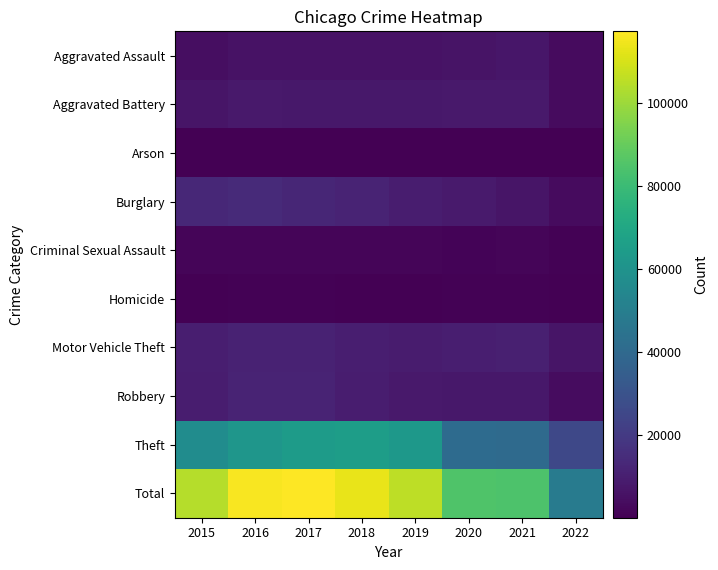

How many data points does each series have?

8